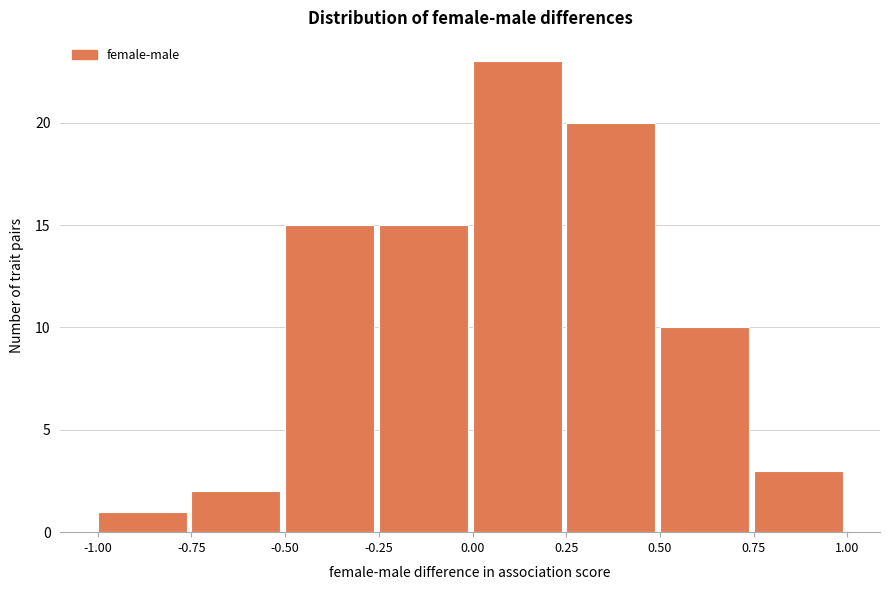

How tall is the bar that spans 0.00 to 0.25 on the x-axis? The values are not printed on the chart, so give them approximately, as read against the axis.

23